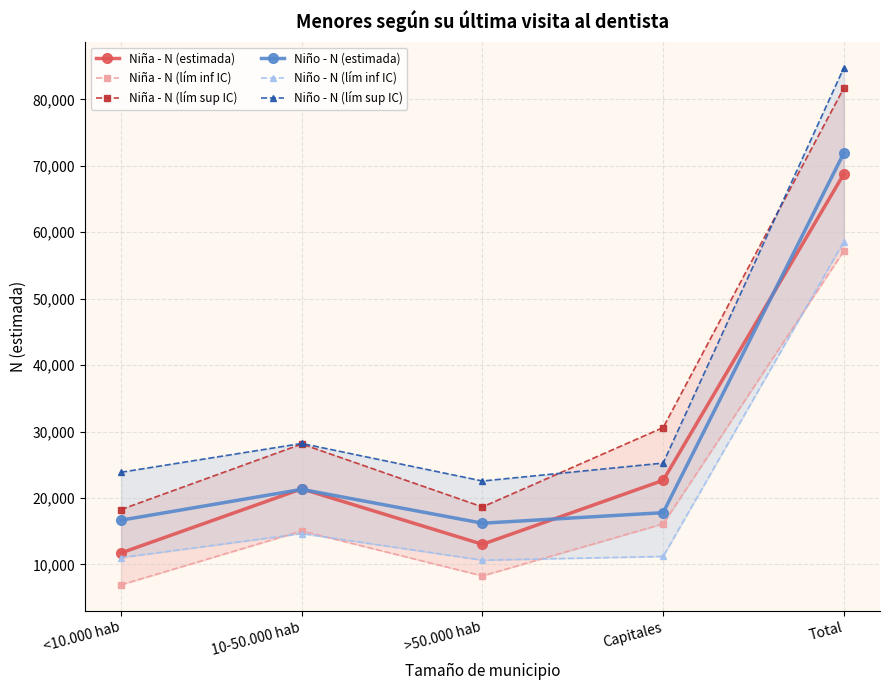

True or false: Niño - N (lím sup IC) has more than 1 interior local peaks.

False